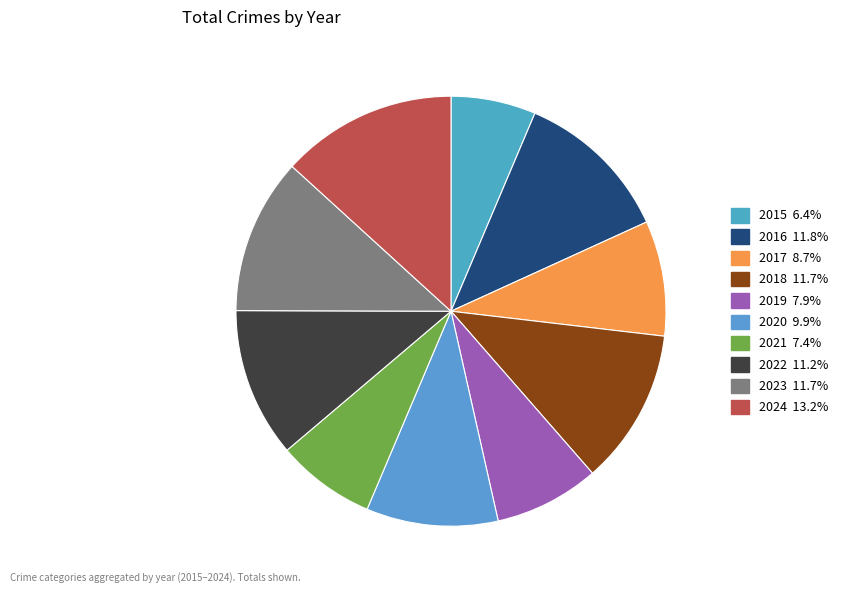

True or false: 2022 accounts for 21% of the total.

False